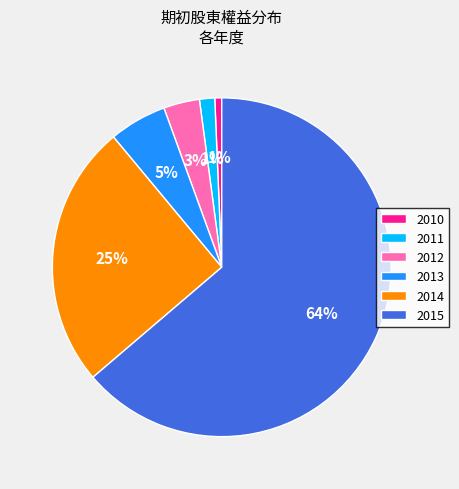

Between 2015 and 2011, which is larger?

2015